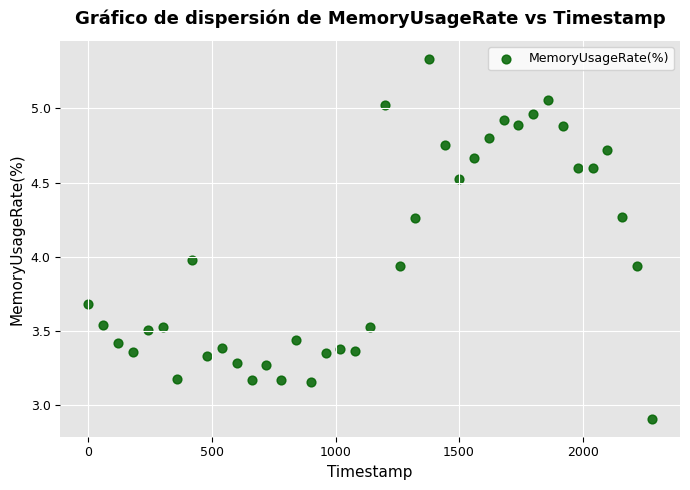

What is the range of X values (max minus min)?

2280.0